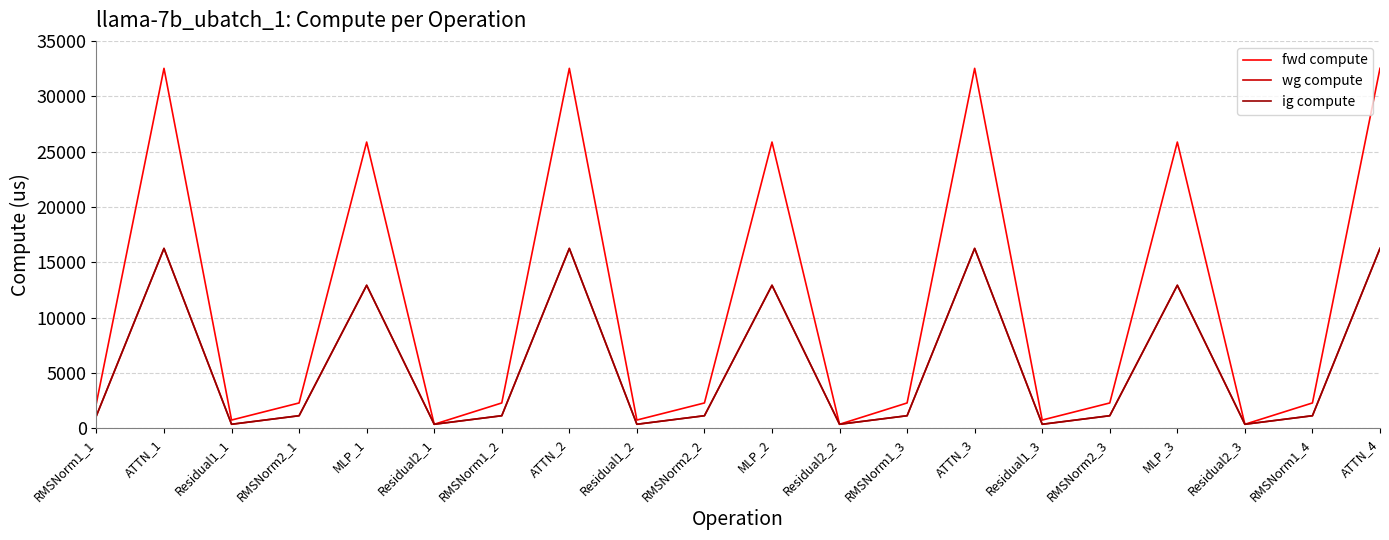

What position from the right is RMSNorm2_2?

11